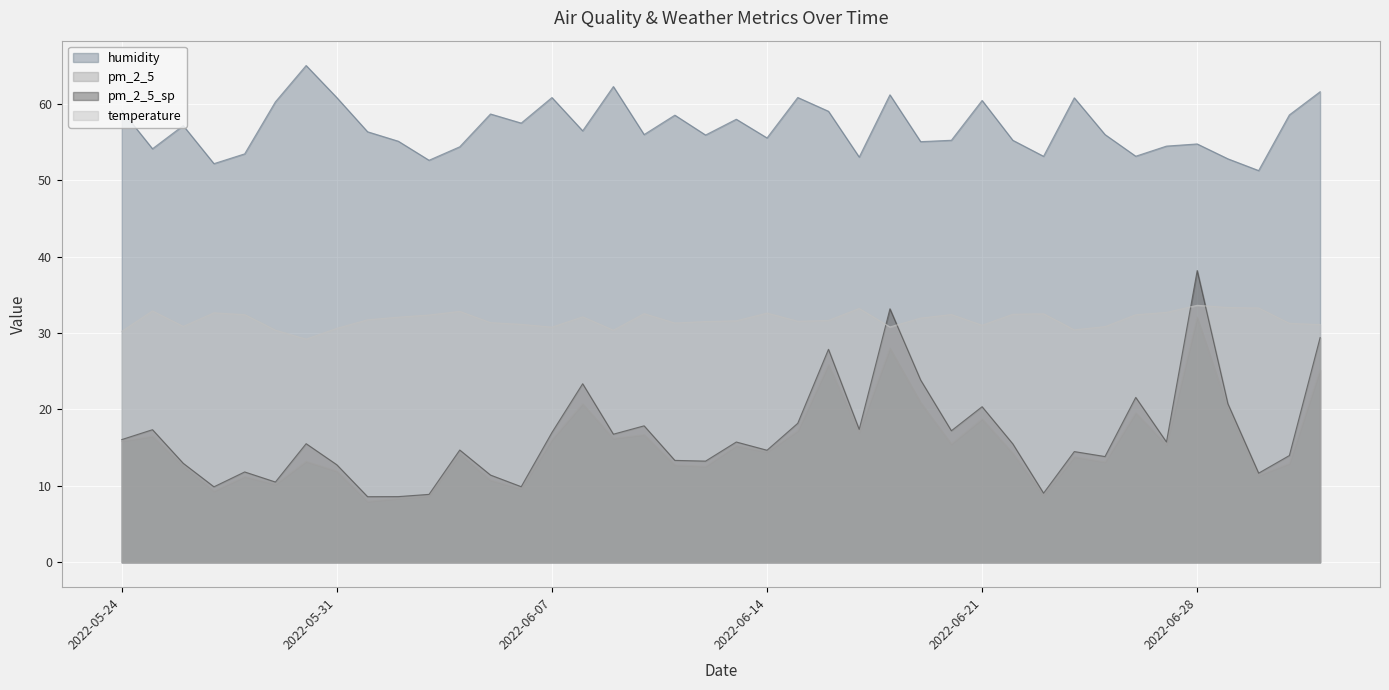

The humidity series shows 95.0 at 2022-06-10. True or false?

False